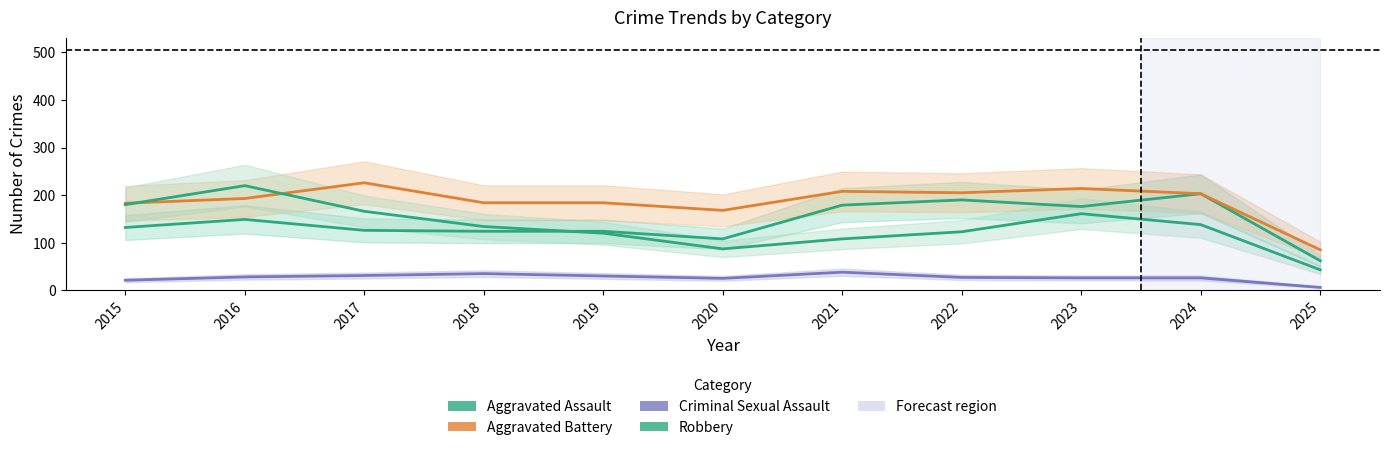

How many interior local peaks does the Robbery series have?

2